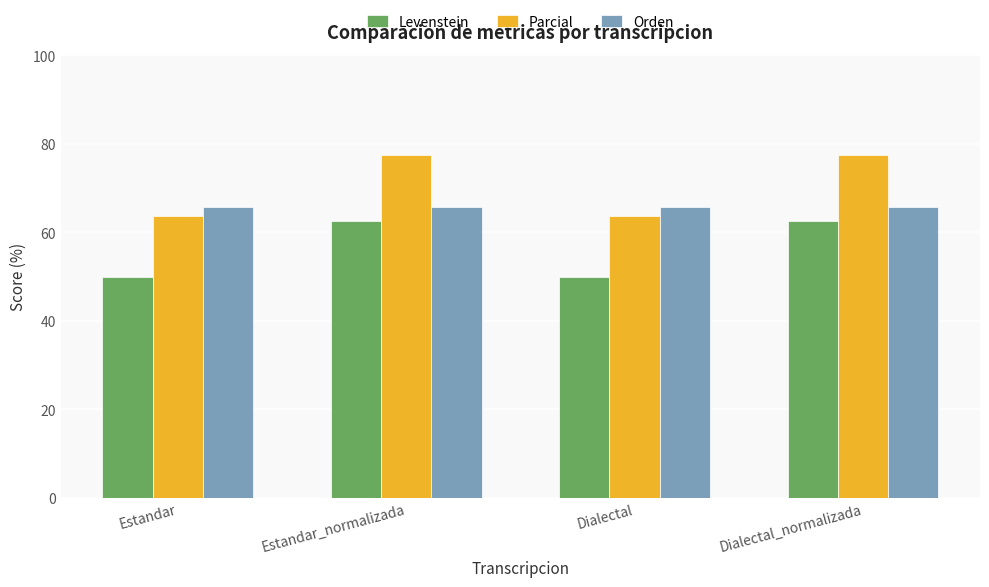

At which label does Parcial first exceed 77?

Estandar_normalizada